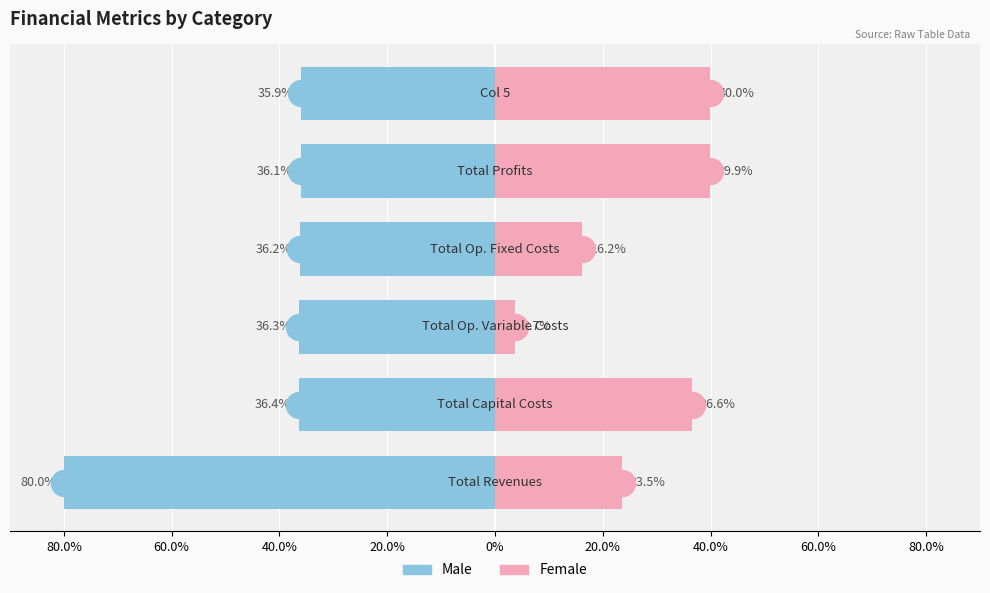

What are all the series names shown in the legend?

Male, Female